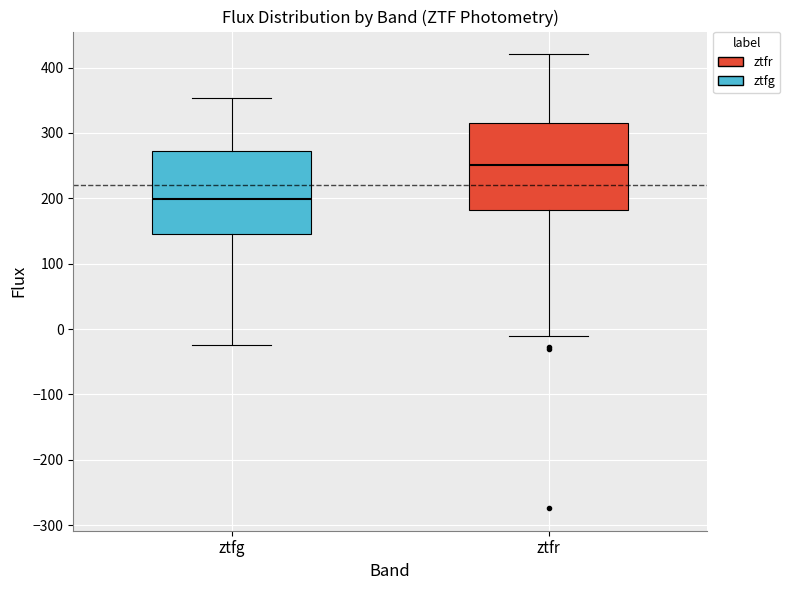

Reading left to right, transcribe this box plot: for each box, give where its median line is, the range the box spans, and where its two whiskers end, as read against the y-axis. The values are not printed on the chart, so give them approximately, as read against the axis.

ztfg: median 200, box 150 to 270, whiskers -20 to 350
ztfr: median 250, box 180 to 320, whiskers -10 to 420